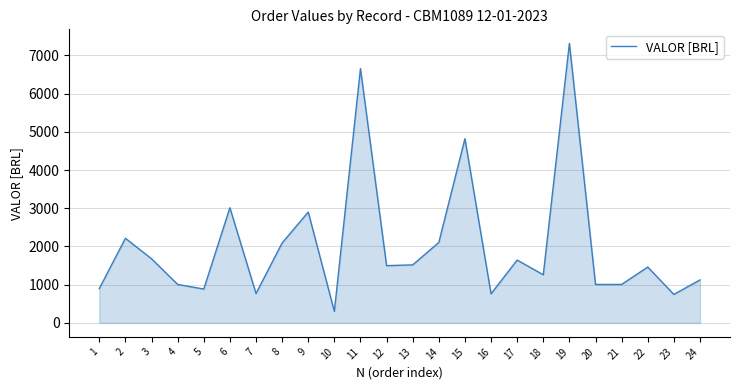

What is the difference between the maximum and minimum values?

7013.7